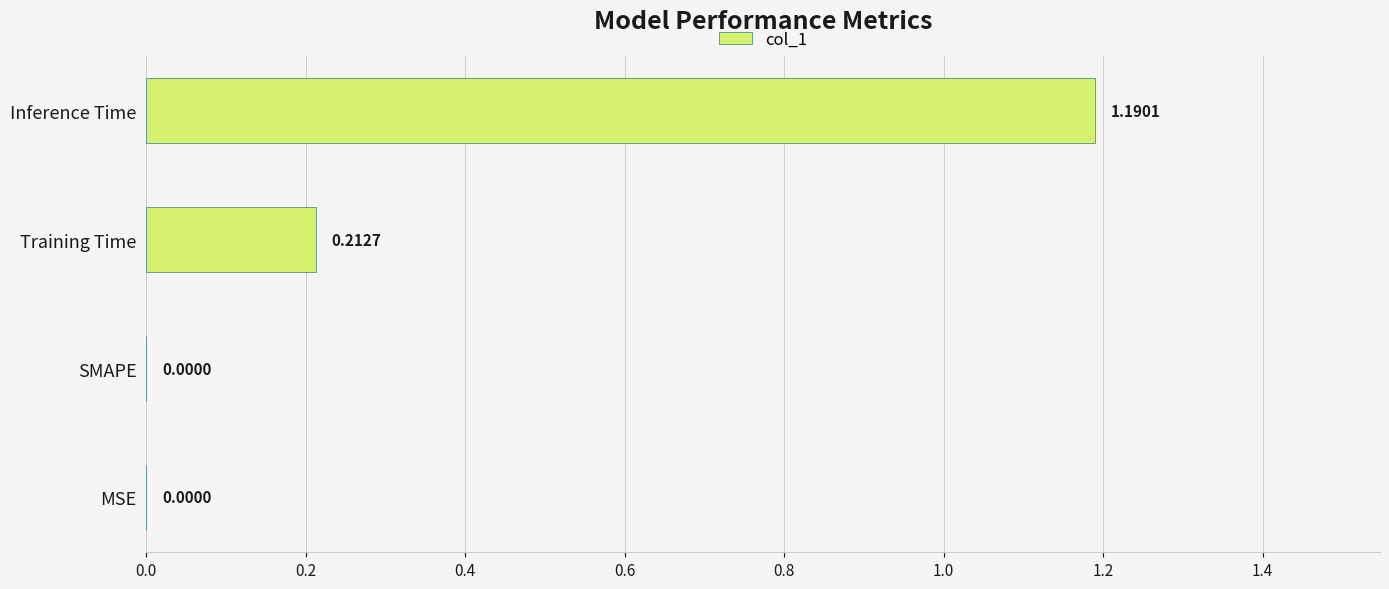

Count the number of values greater than 0.

2